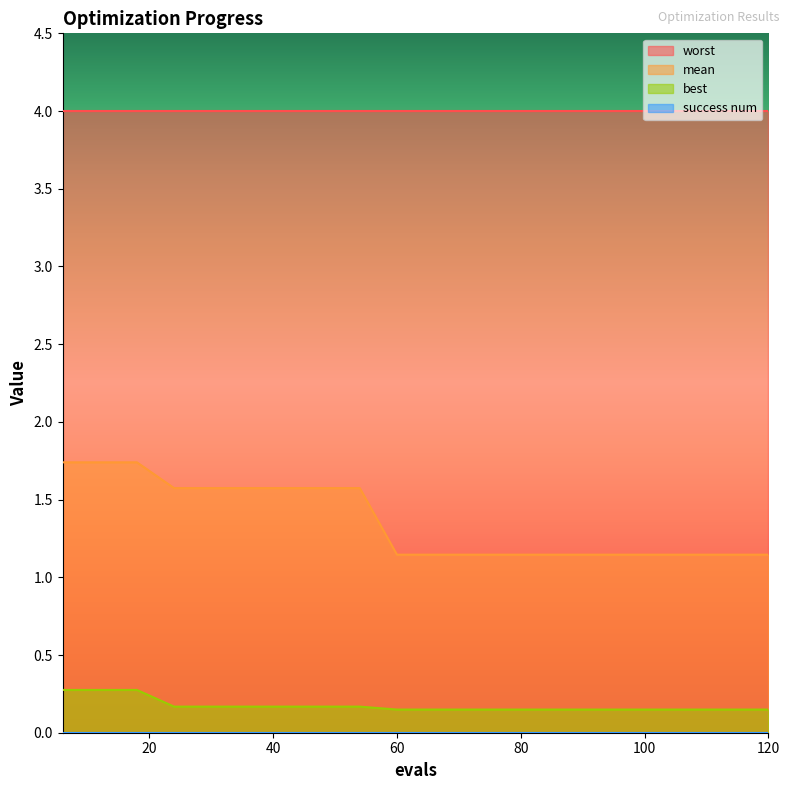

Where is mean nearest to the value 1?

60